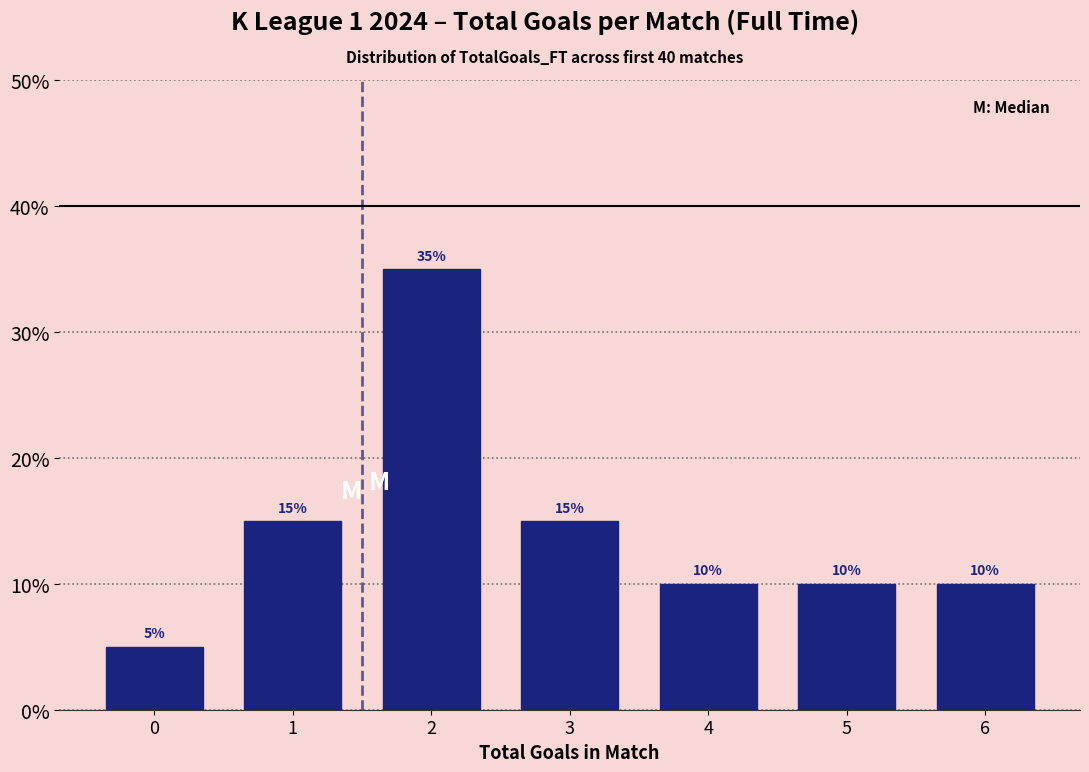

Reading left to right, what are all the values shown in this chart?

5	15	35	15	10	10	10